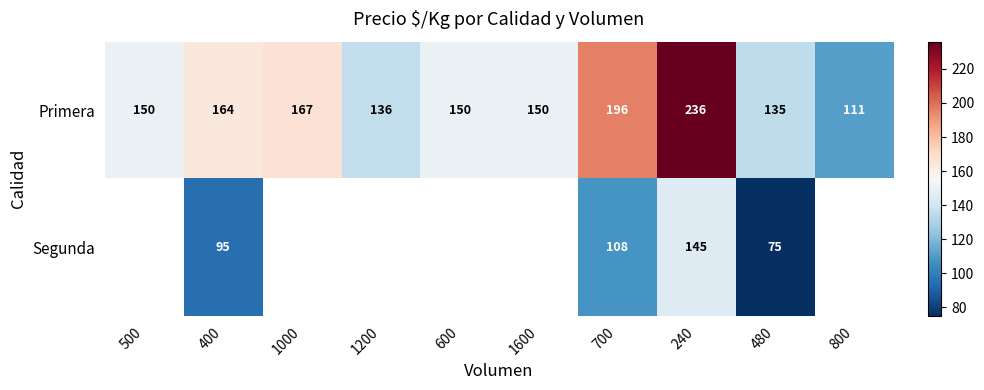

At which label does Primera reach its peak?

240